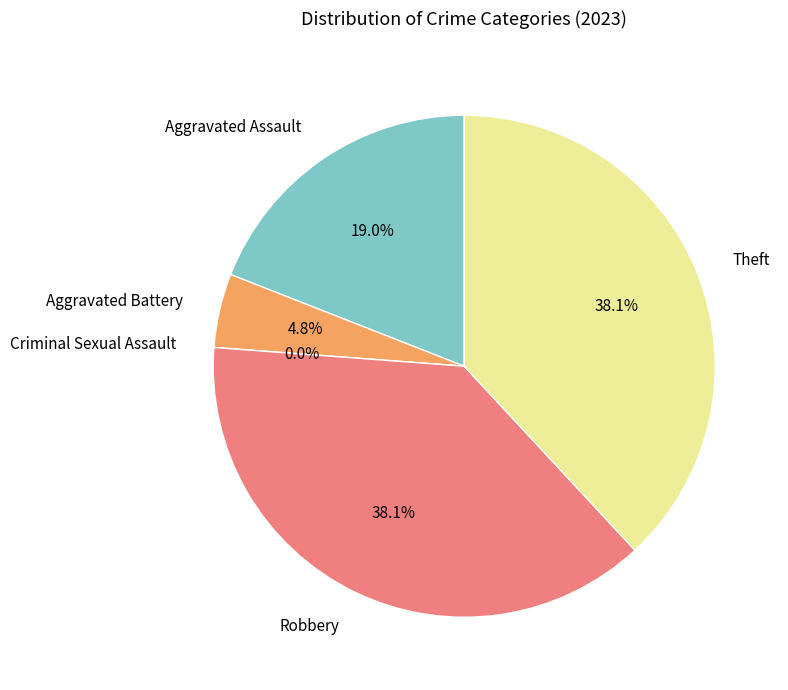

Does Robbery account for over 50% of the chart?

No